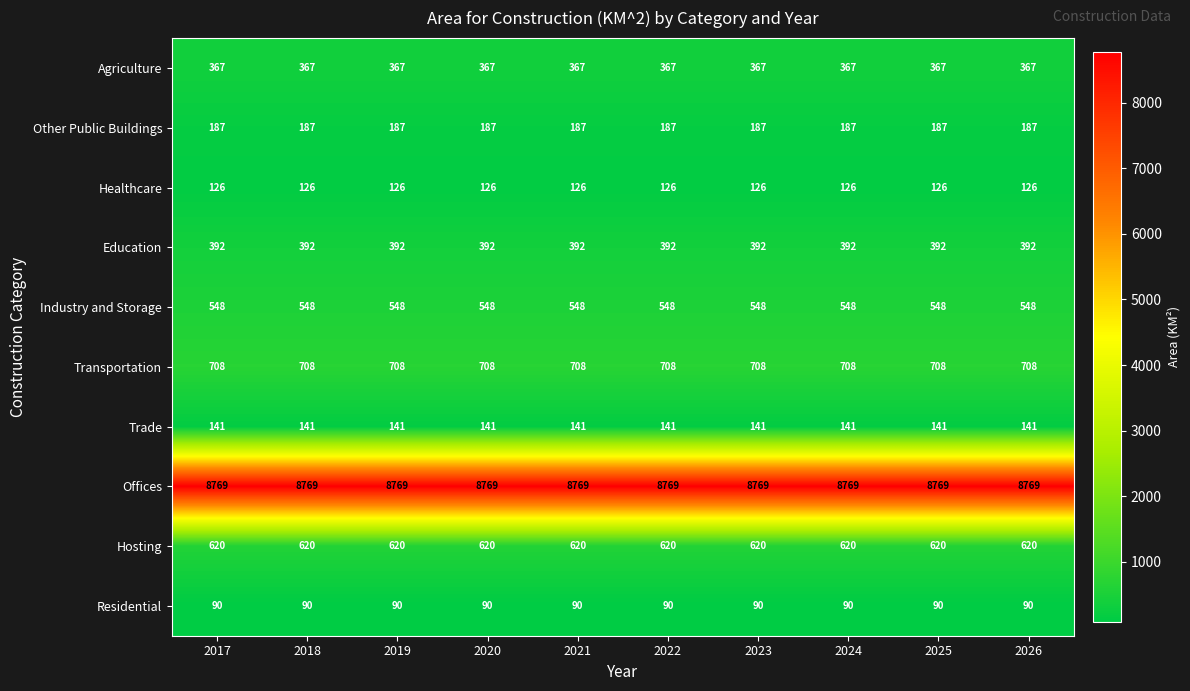

What is the maximum value shown in the chart?

8769